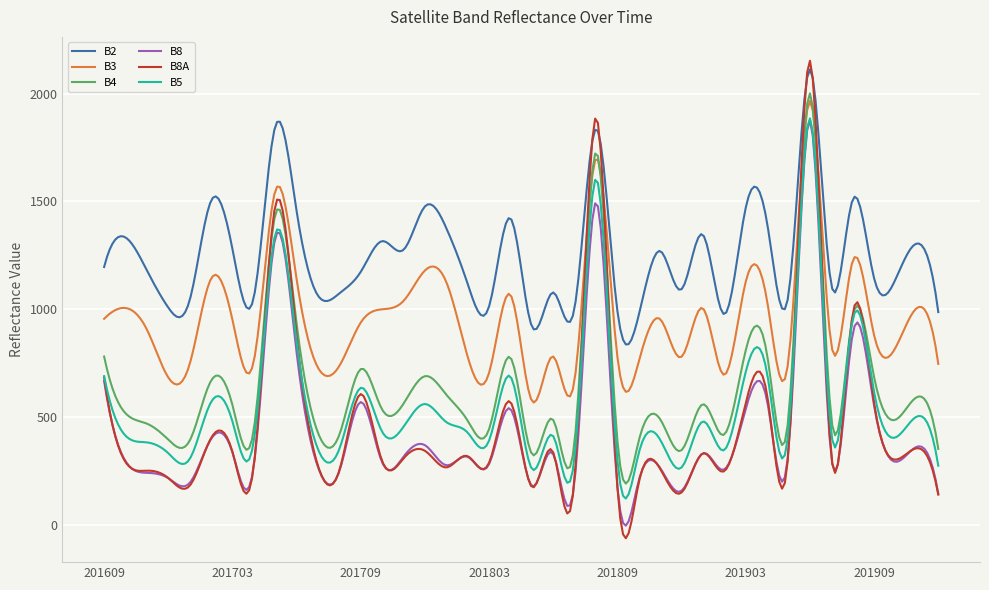

True or false: B4 and B2 cross at least once.

False